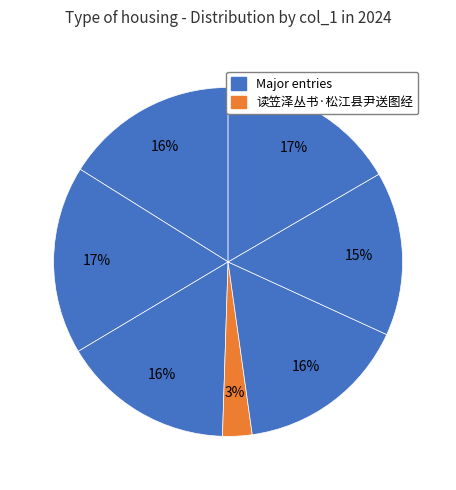

Count the number of slices in the pie.

7